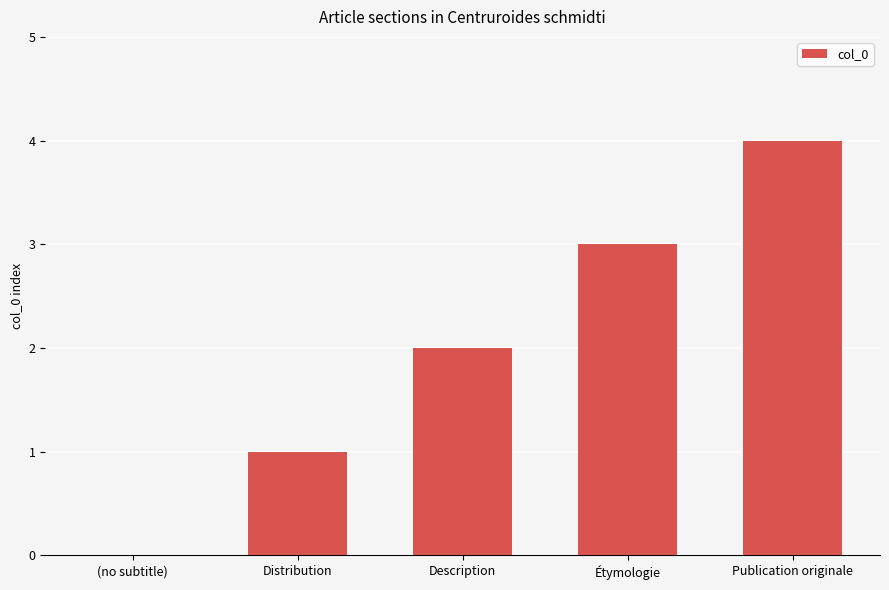

Reading right to left, list all the values displayed in this chart.

Publication originale=4	Étymologie=3	Description=2	Distribution=1	(no subtitle)=0